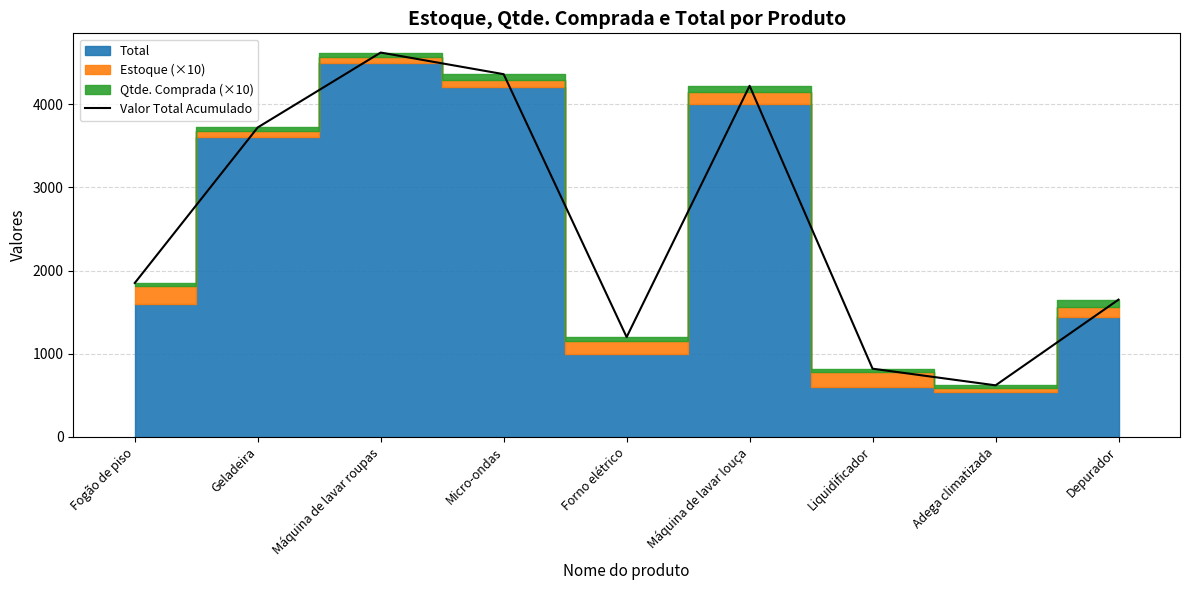

Where is the data nearest to the value 2620?

Fogão de piso